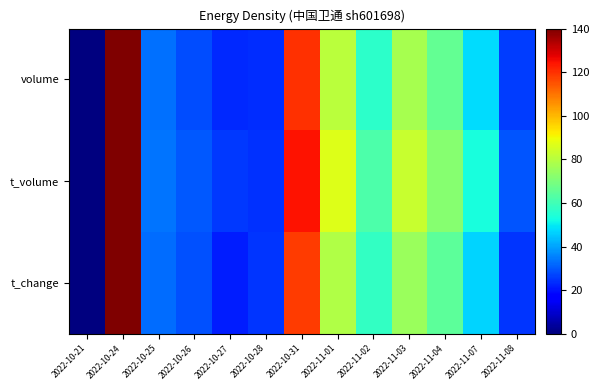

Which has a higher value, 2022-11-04 or 2022-10-31?

2022-10-31